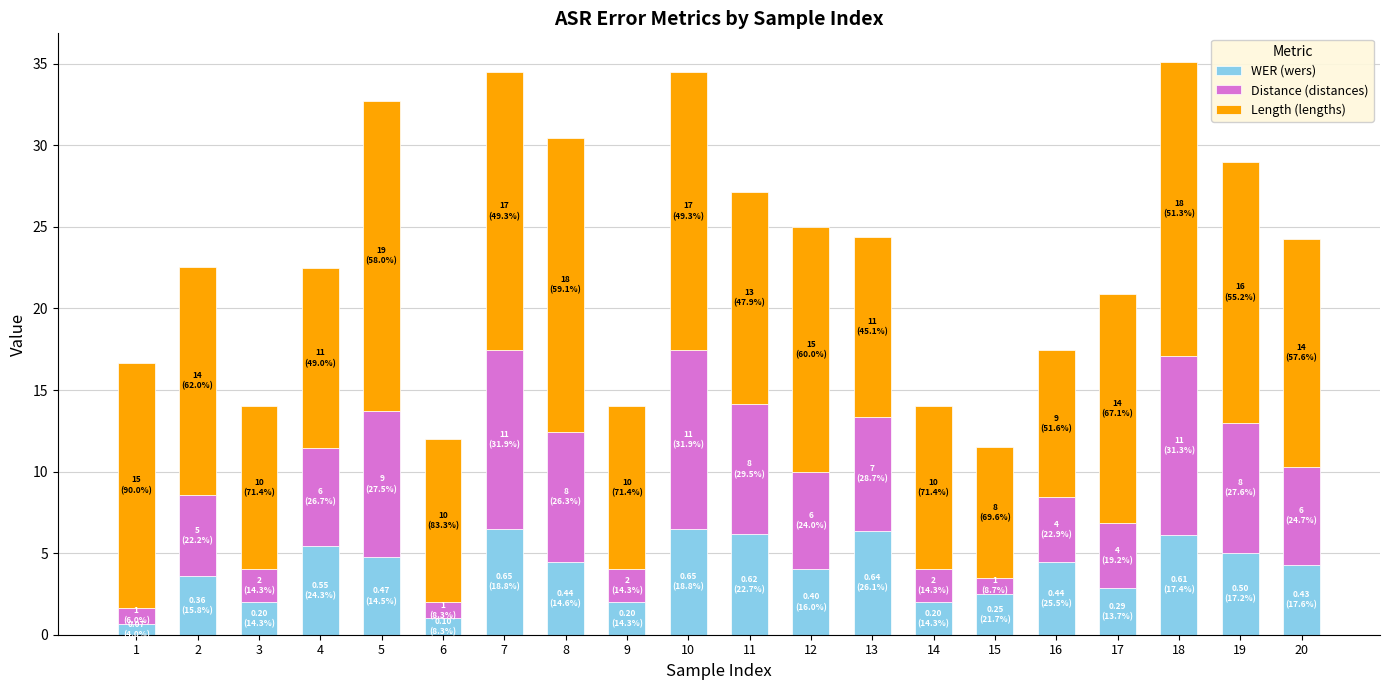

What is the total value across all series at 7?

34.5